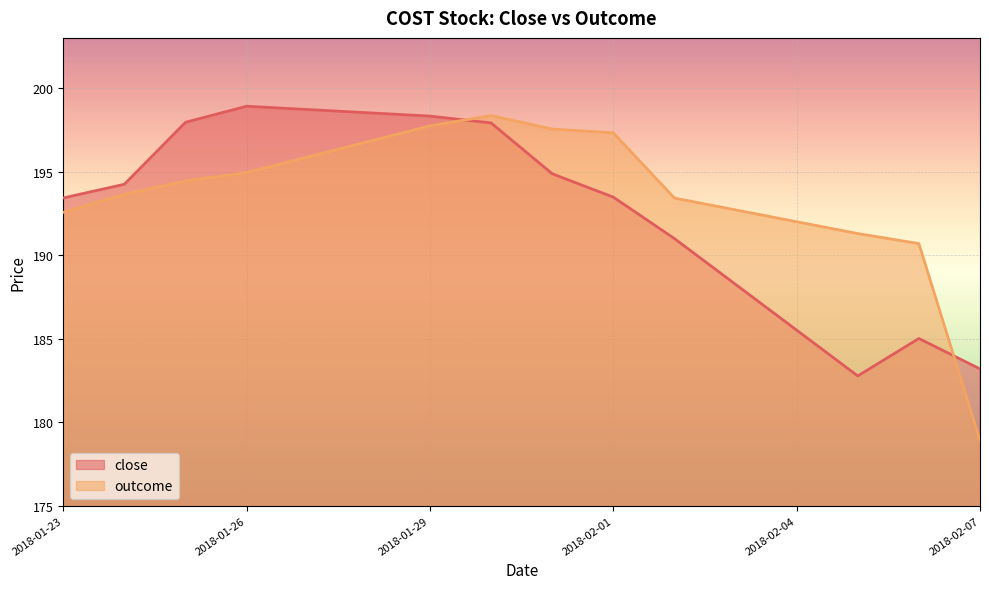

Which series has the largest range (max minus min)?

outcome